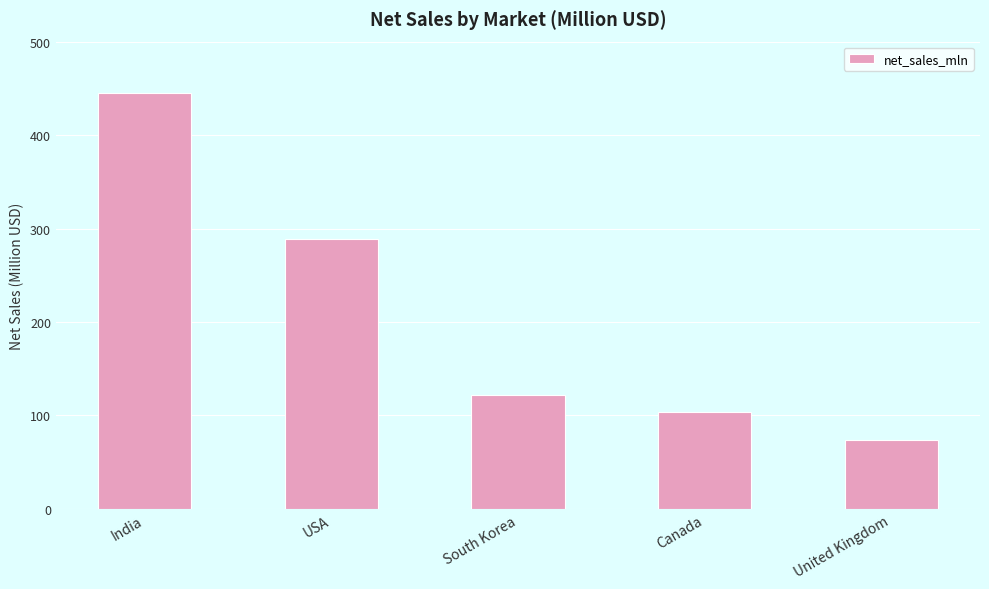

What is the smallest value displayed?

73.5